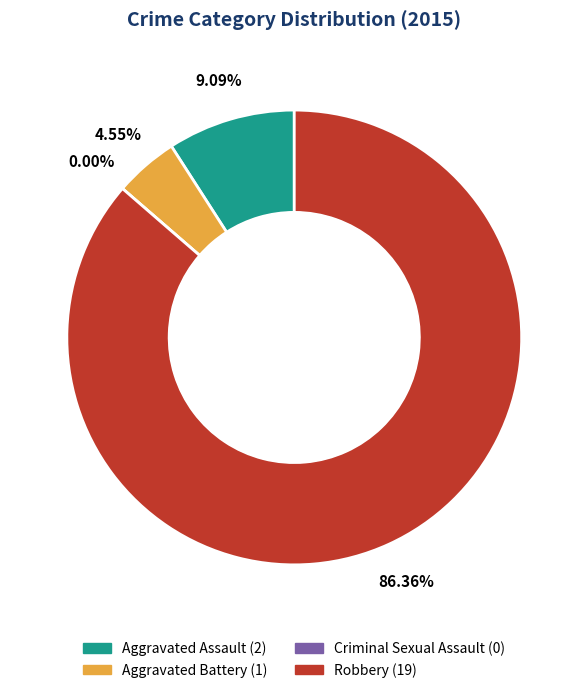

Which slice is the smallest?

Criminal Sexual Assault